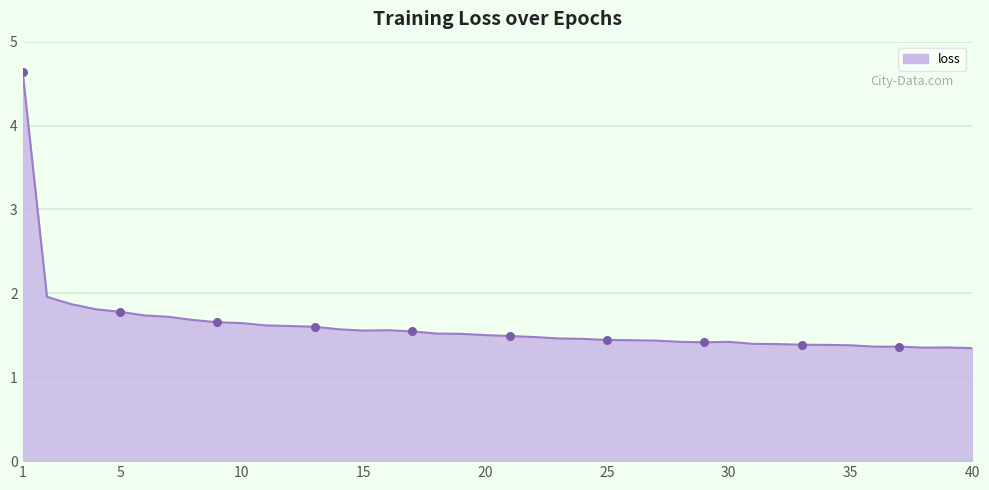

What is the greatest value displayed?

4.6